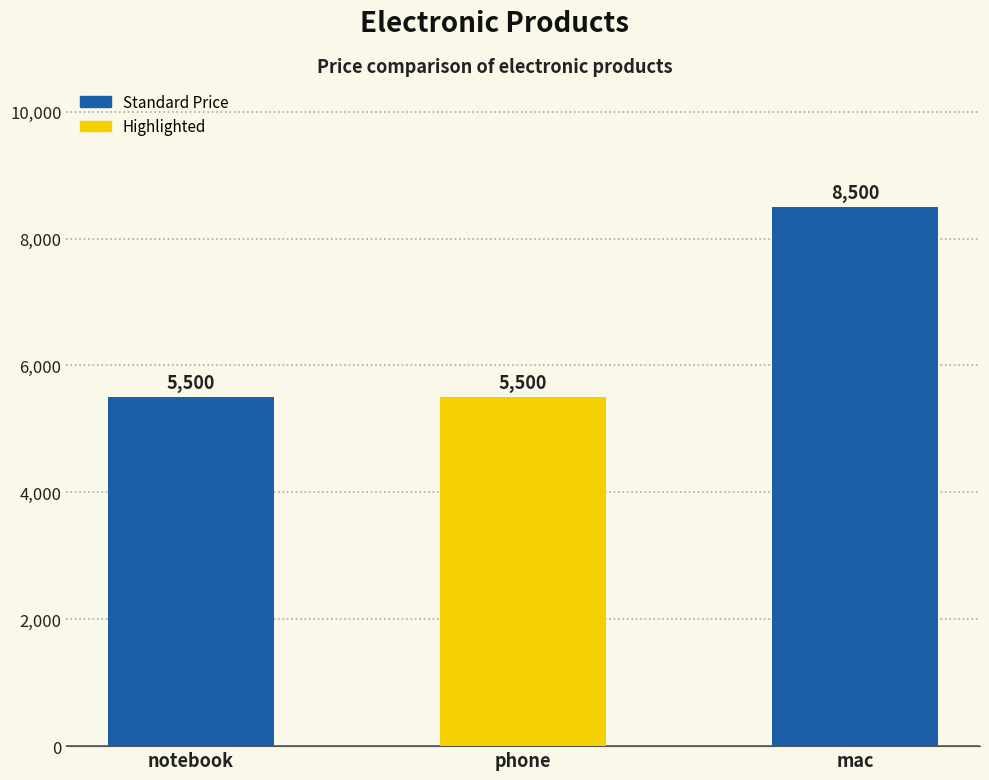

What is the label of the 3rd bar from the right?

notebook